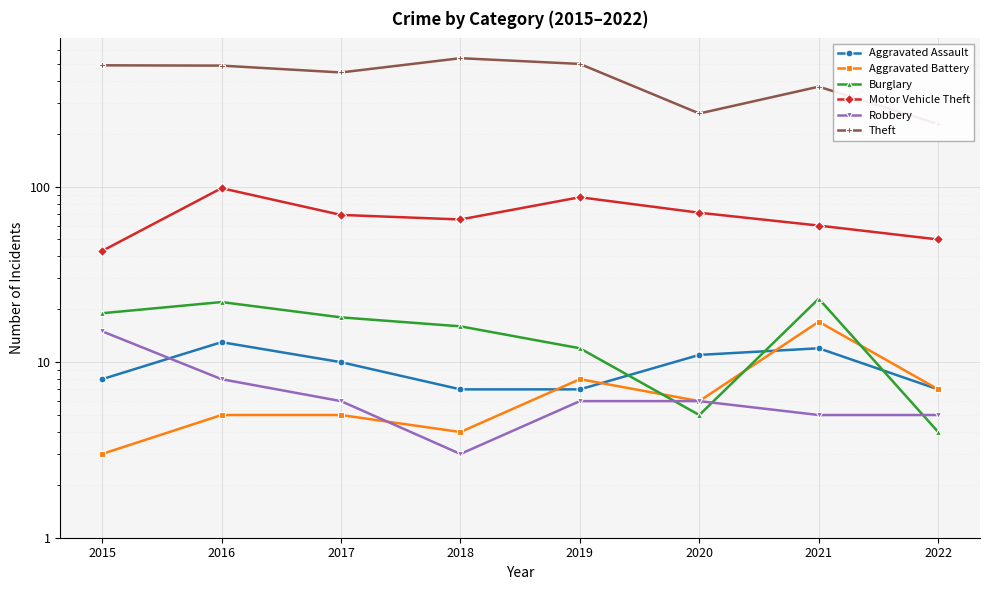

What are all the series names shown in the legend?

Aggravated Assault, Aggravated Battery, Burglary, Motor Vehicle Theft, Robbery, Theft